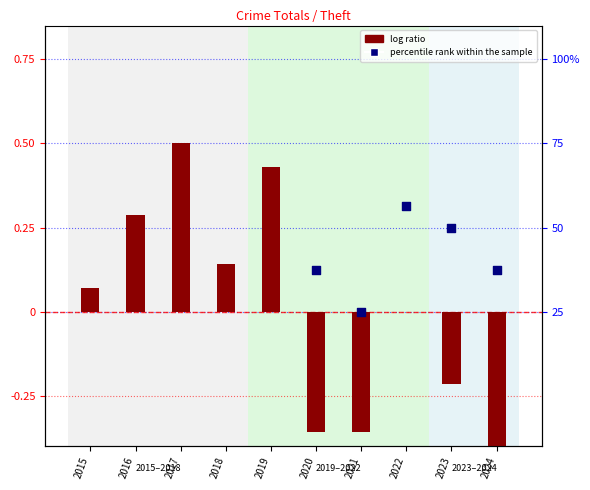

At how many categories does at least one series exceed 0?

9